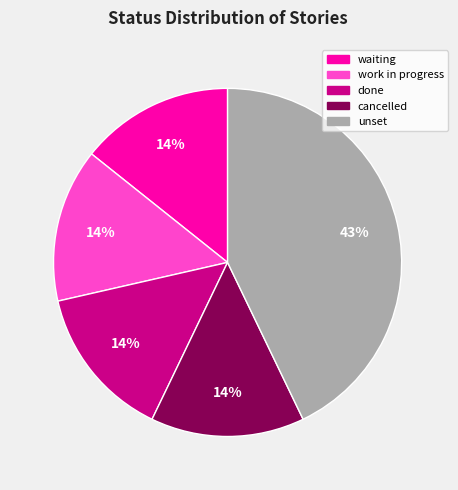

True or false: waiting accounts for 6% of the total.

False